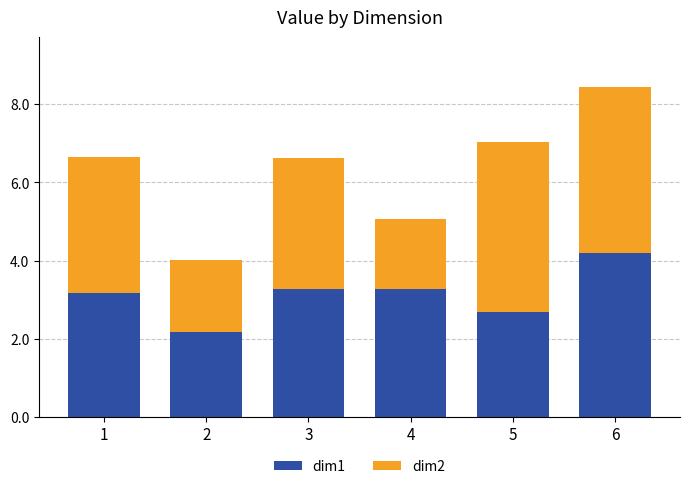

What is the difference between the dim1 values at 5 and 1?

0.5